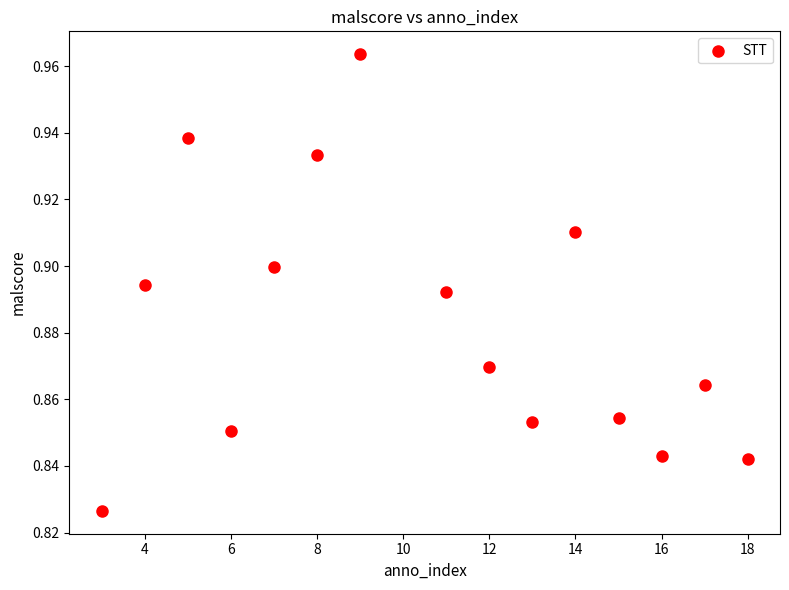

What is the range of X values (max minus min)?

15.0